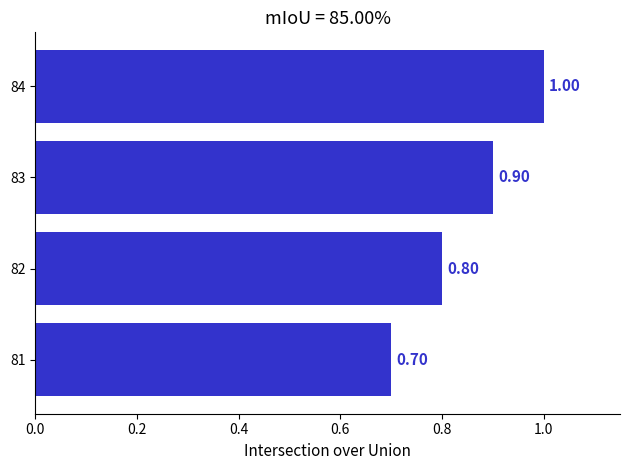

What is the smallest value displayed?

0.7